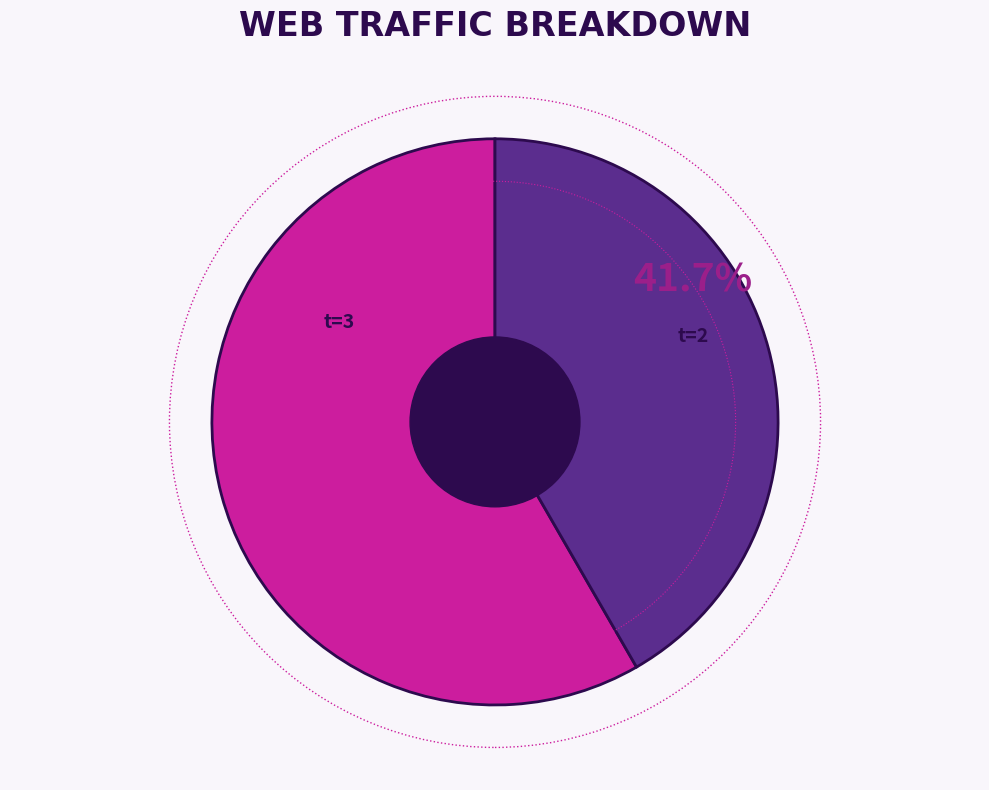

Does t=2 represent more than half of the total?

No